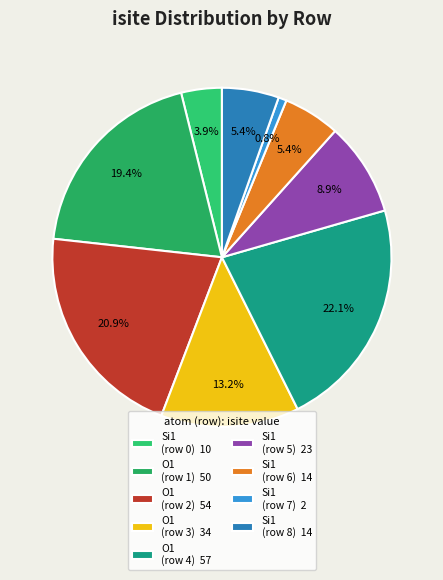

How many segments does this pie chart have?

9